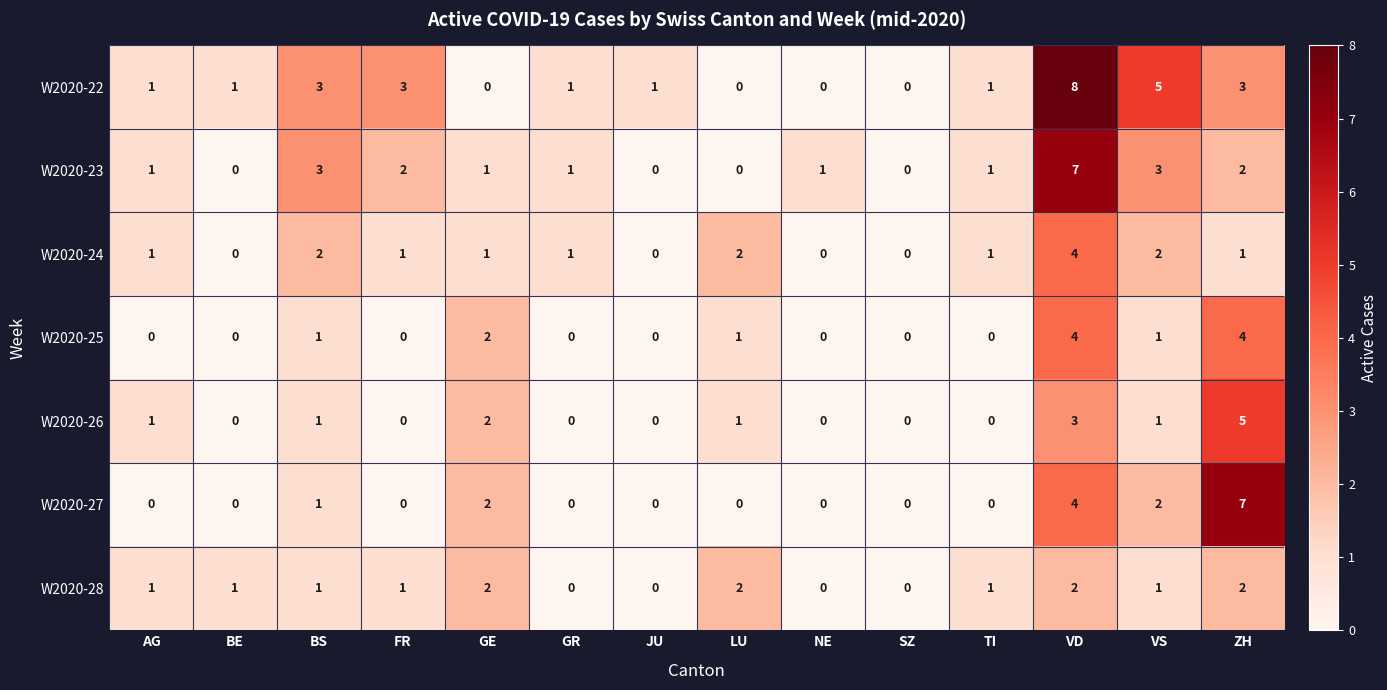

Between GR and TI, which series saw the biggest shift?

W2020-28